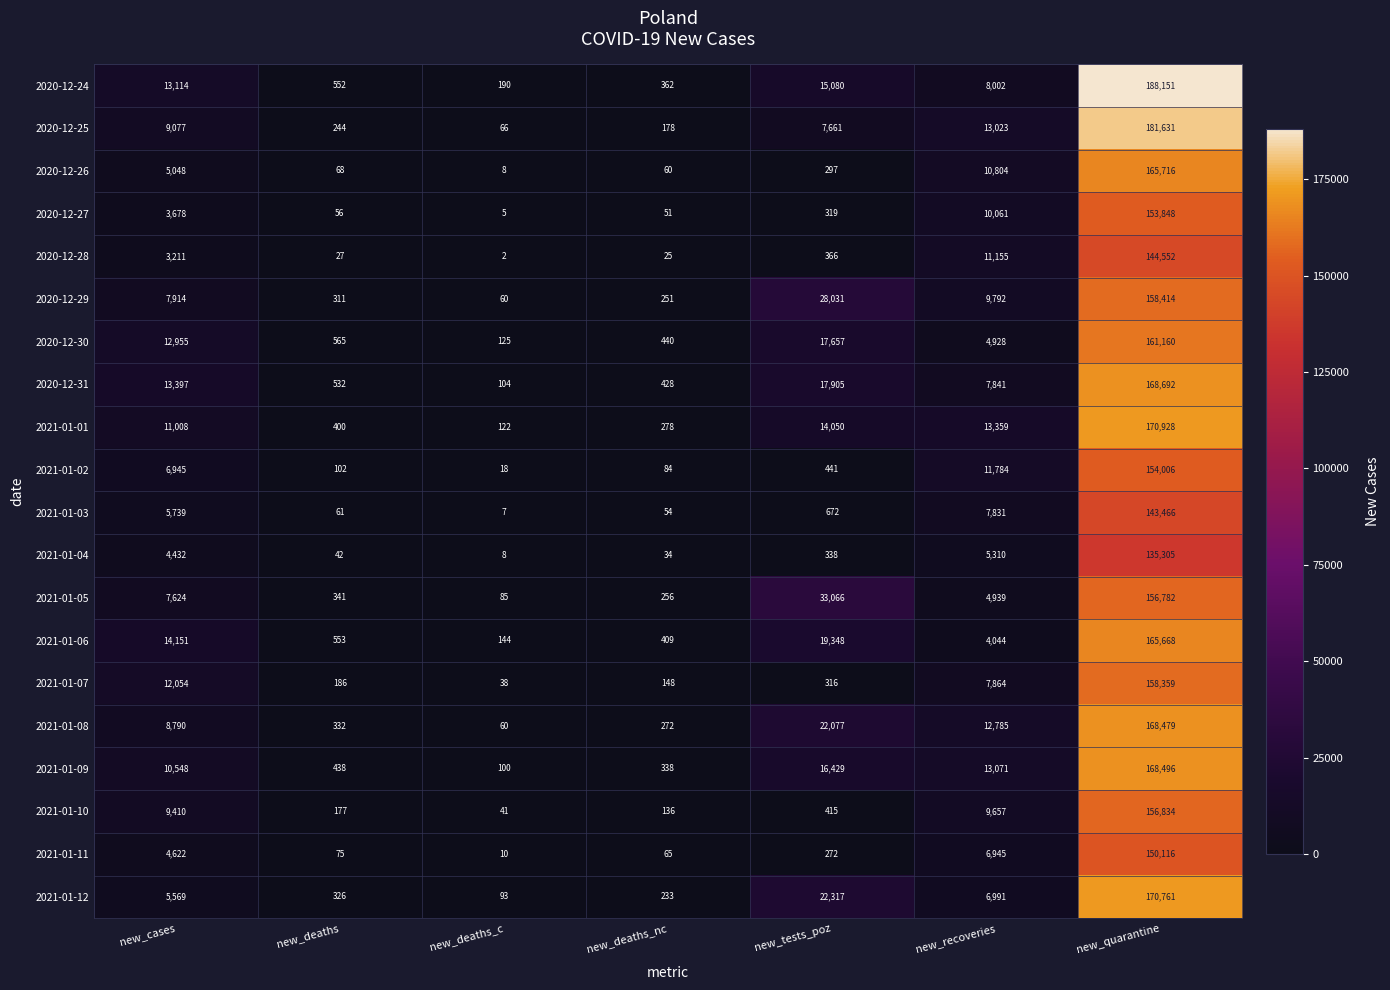

What is the total value across all series at new_deaths_c?

1286